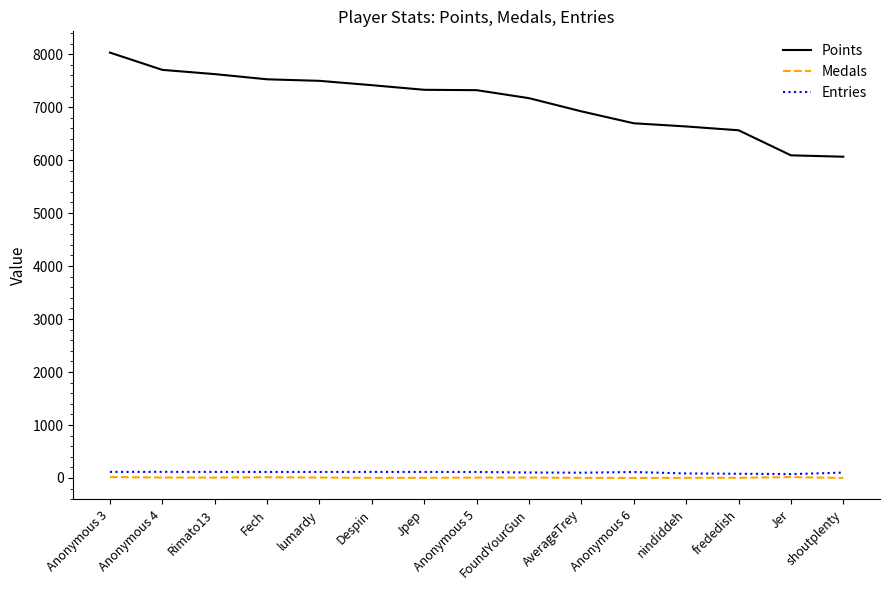

Which label corresponds to the largest value in the chart?

Anonymous 3